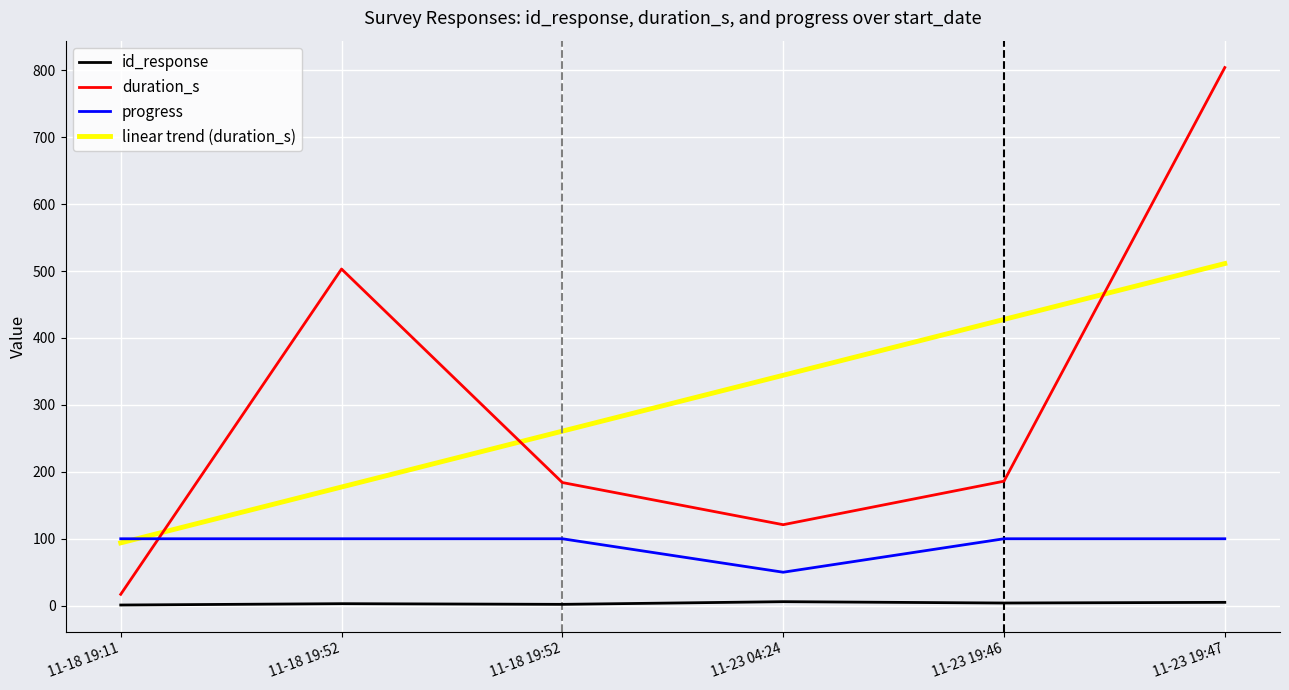

How many lines are shown in the chart?

4